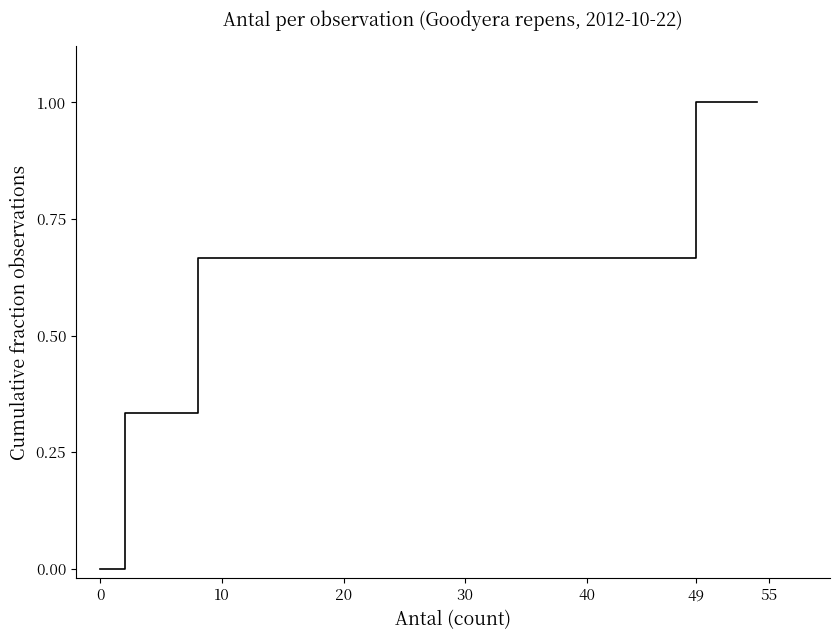

True or false: the data has more than 2 interior local peaks.

False